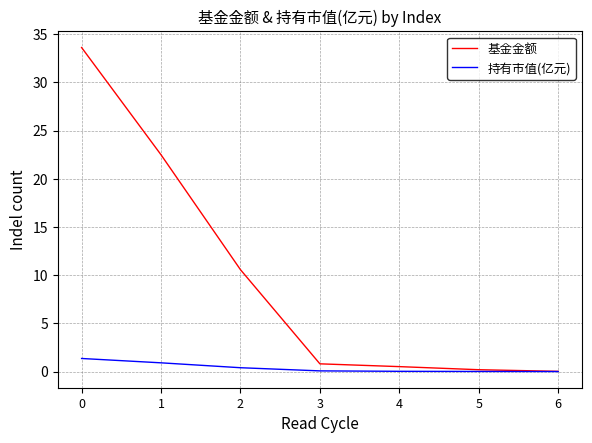

Count the number of data series in this chart.

2